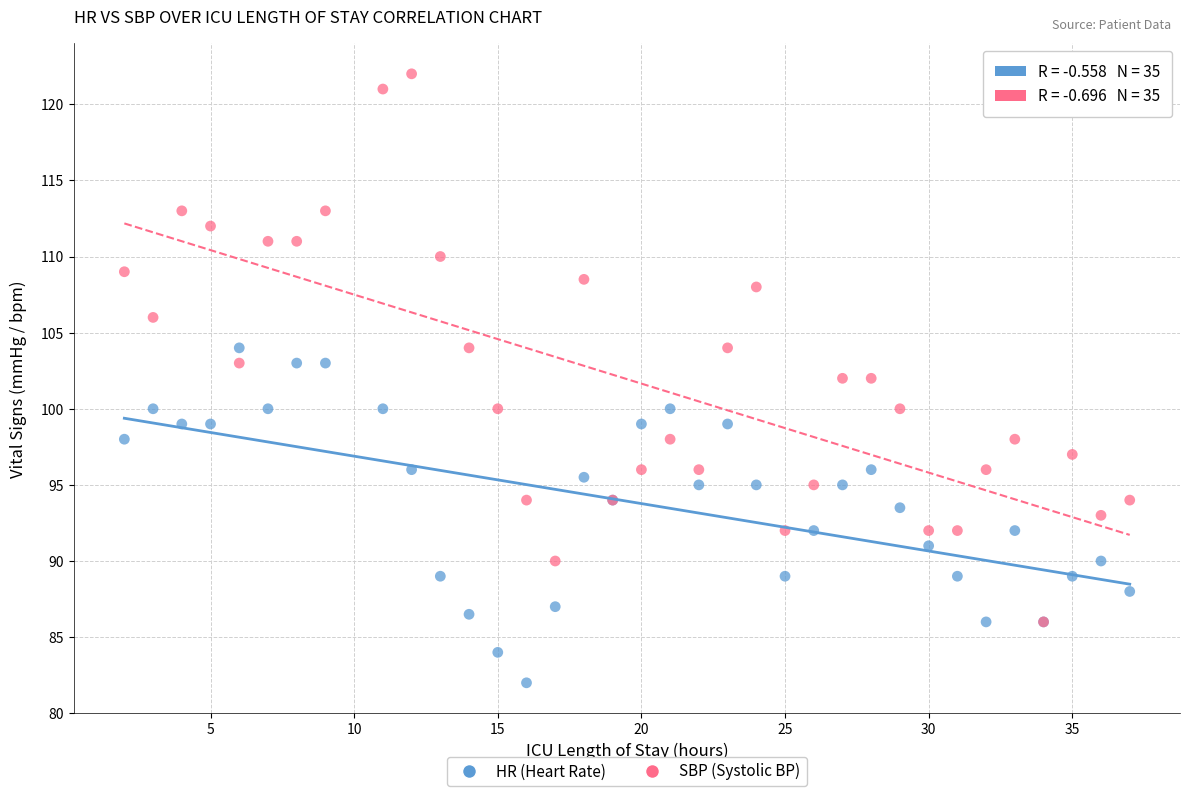

Which series contains the highest Y value?

SBP (Systolic BP)